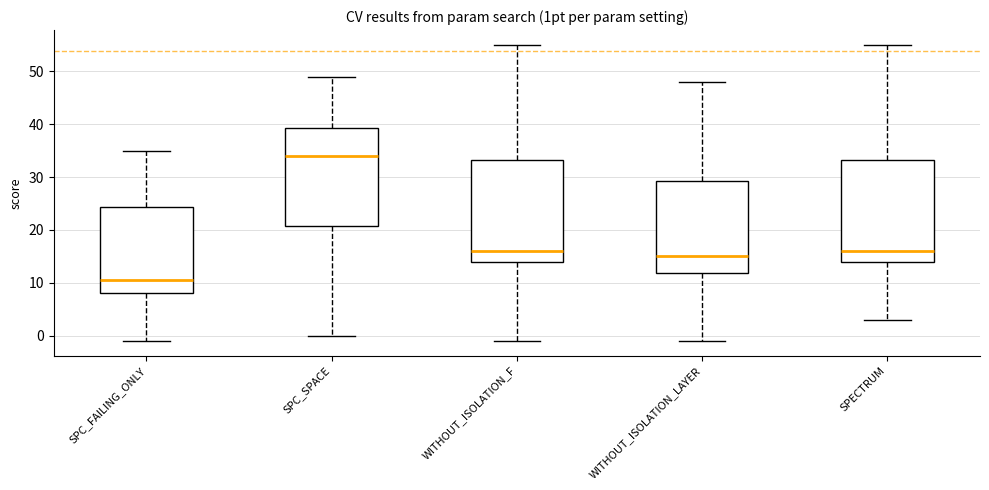

Reading left to right, read every box against the y-axis: the position of its median line, the range the box covers, and the ends of its whiskers. The values are not printed on the chart, so give them approximately, as read against the axis.

SPC_FAILING_ONLY: median 11, box 8 to 24, whiskers -1 to 35
SPC_SPACE: median 34, box 21 to 39, whiskers 0 to 49
WITHOUT_ISOLATION_F: median 16, box 14 to 33, whiskers -1 to 55
WITHOUT_ISOLATION_LAYER: median 15, box 12 to 29, whiskers -1 to 48
SPECTRUM: median 16, box 14 to 33, whiskers 3 to 55